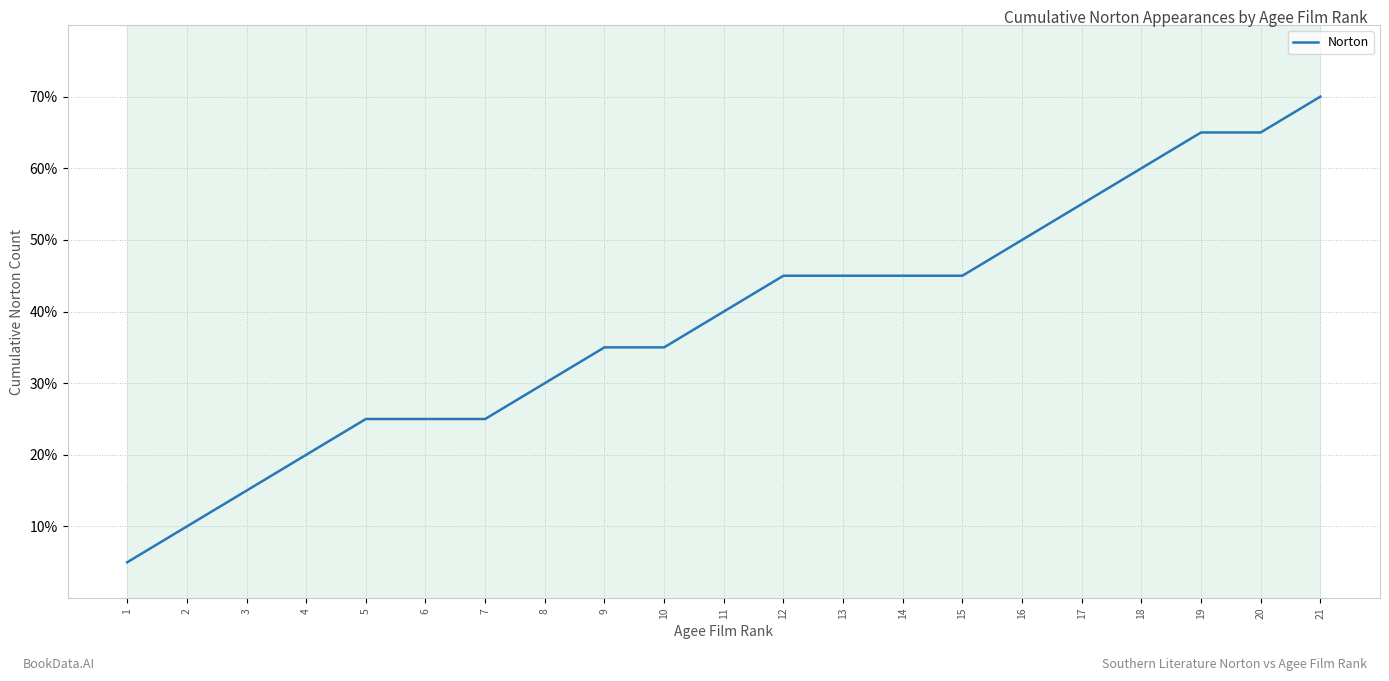

Read the value at 10, to the nearest 5.

35